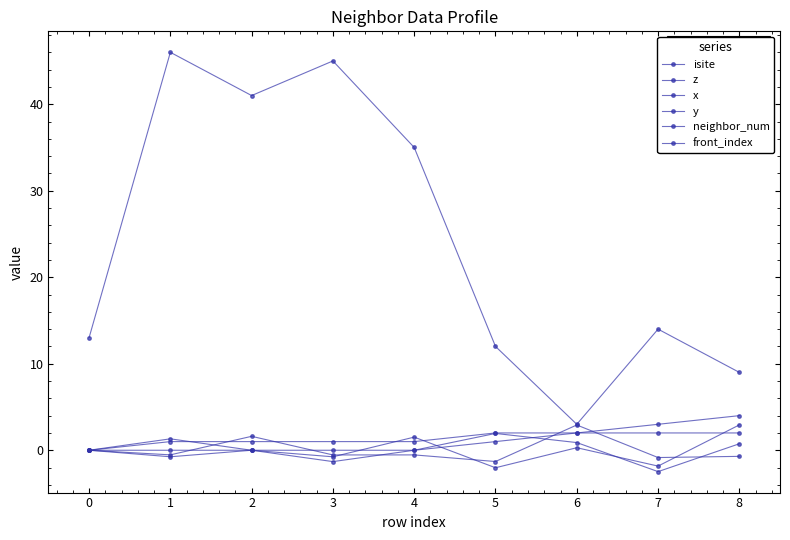

Count the number of categories in the chart.

9